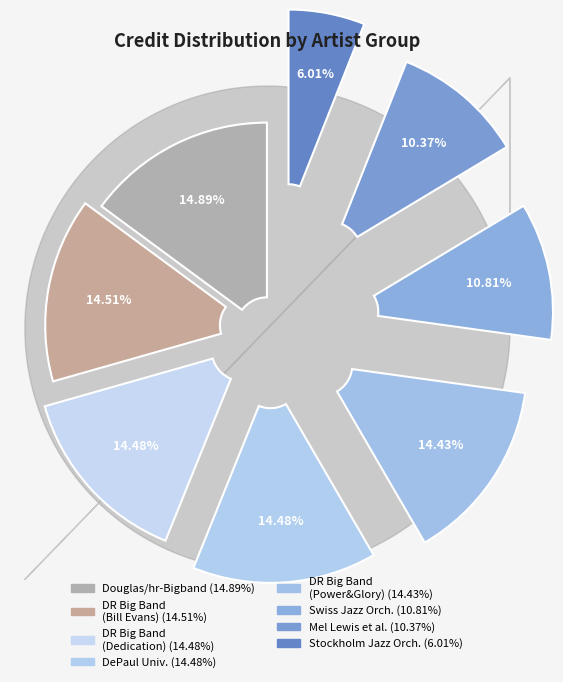

Count the number of slices in the pie.

8